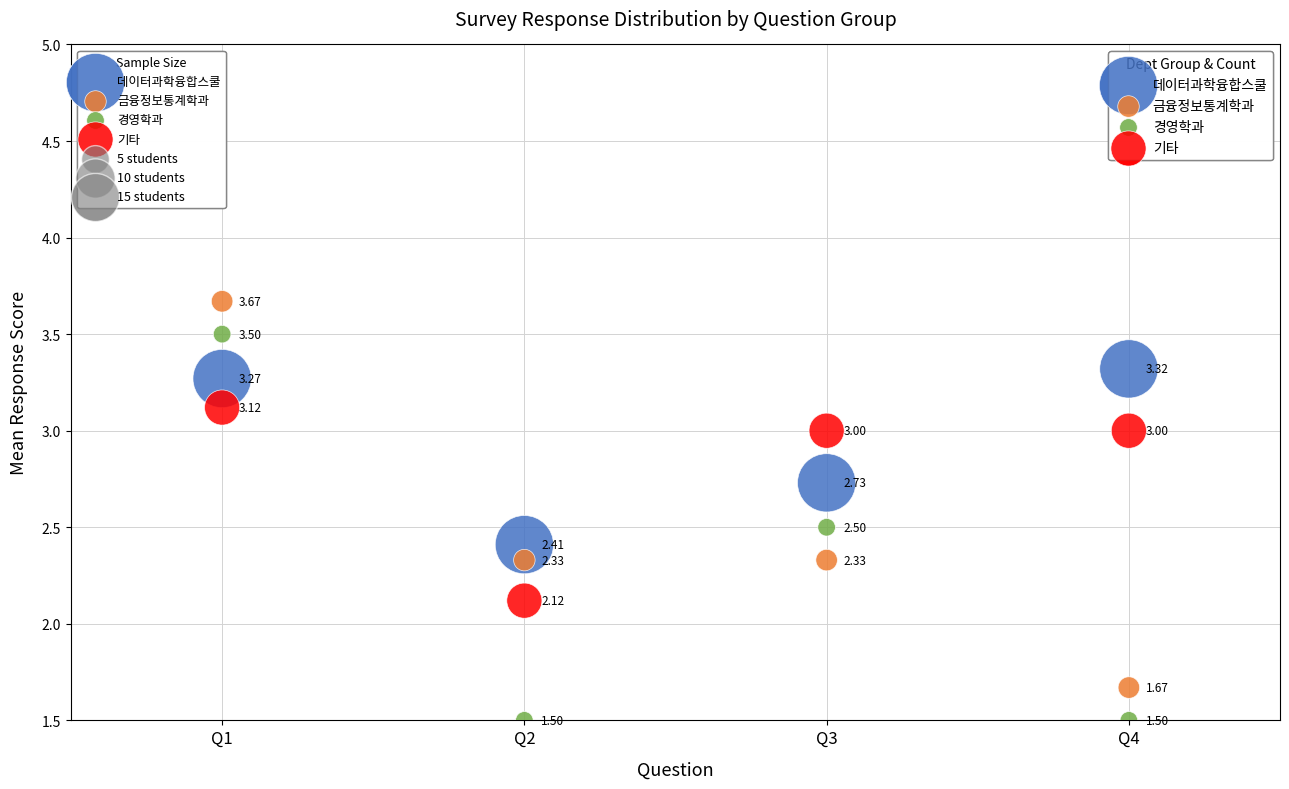

Which series reaches the minimum Y coordinate?

경영학과